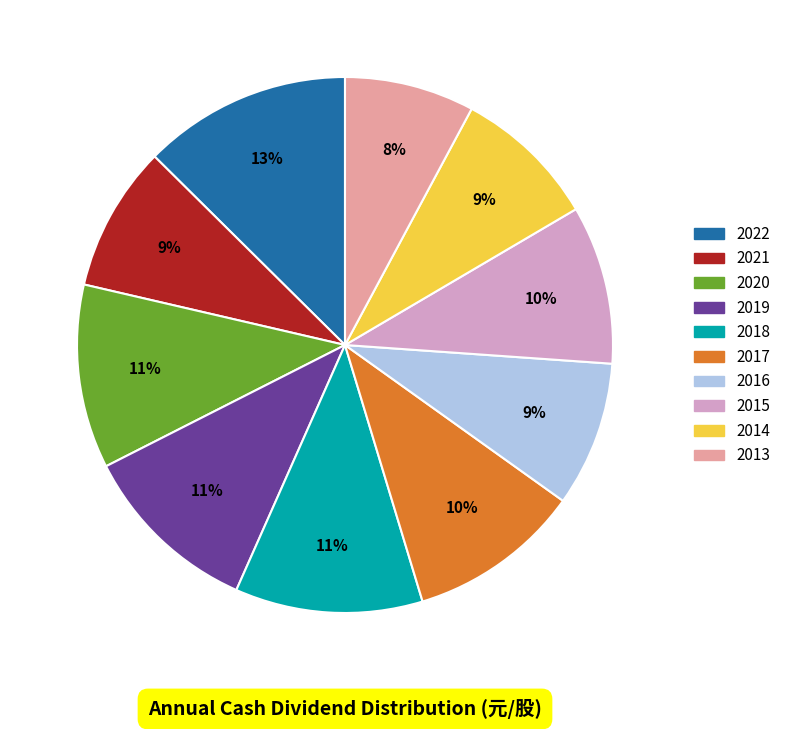

How many slices are in this pie chart?

10